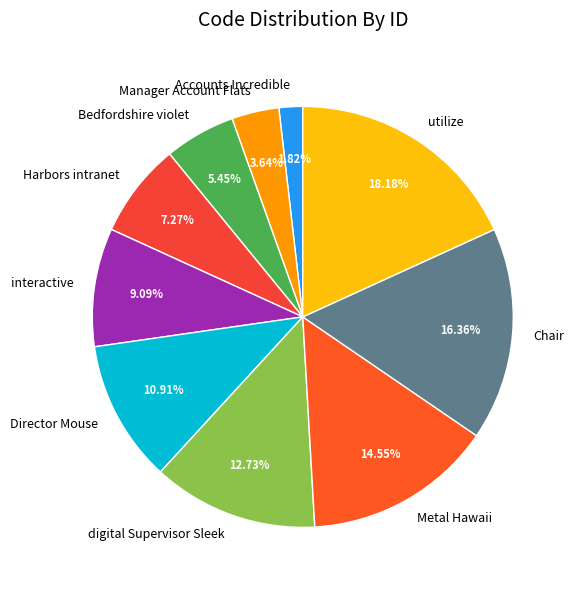

What percentage is NOT represented by Bedfordshire violet?

94.5%